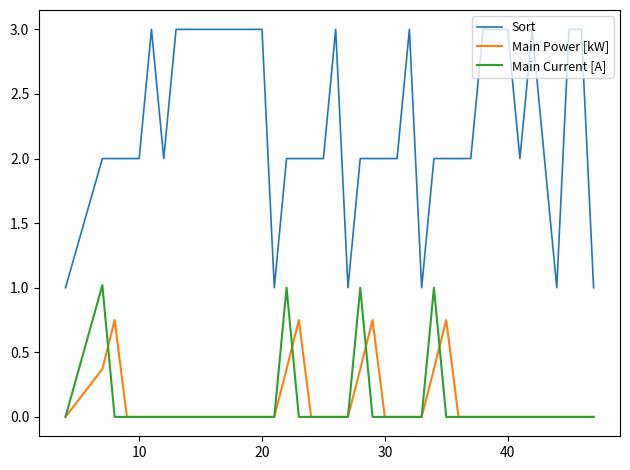

True or false: Sort and Main Power [kW] cross at least once.

False